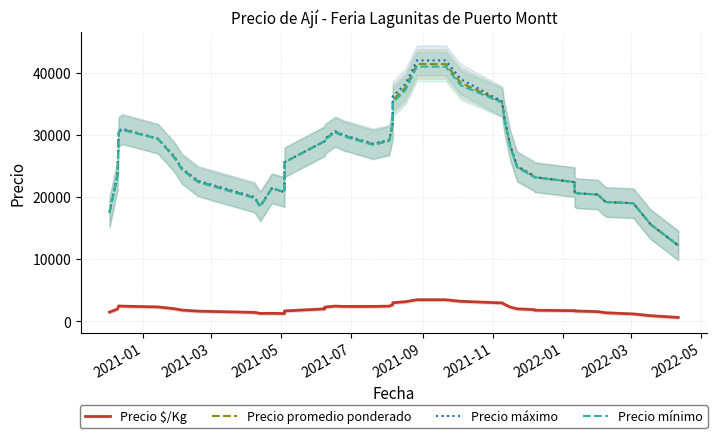

Reading left to right, transcribe all the data shown in this chart.

Precio $/Kg: 1458.2	1958.2	2458.2	2420.2	2295.2	2016.6	1783.2	1616.6	1414.6	1248.0	1266.6	1226.6	1409.8	1649.8	1983.2	2268.2	2425.0	2375.0	2375.0	2425.0	2650.0	2967.8	3134.6	3451.4	3451.4	3201.4	2941.8	2725.0	2275.0	1991.6	1858.2	1763.2	1696.6	1646.6	1630.0	1543.4	1356.8	1166.8	883.4	600.0
Precio promedio ponderado: 17500.0	23500.0	30500.0	30900.0	29400.0	26500.0	24500.0	22500.0	19900.0	18500.0	21400.0	20800.0	22000.0	25600.0	29000.0	29300.0	30500.0	29900.0	28500.0	29100.0	31800.0	35613.8	37613.8	41413.8	41413.8	38413.8	35300.0	32700.0	28300.0	24900.0	23300.0	23200.0	22400.0	20800.0	20600.0	20400.0	19200.0	19000.0	15600.0	12200.0
Precio máximo: 17600.0	23600.0	30600.0	31000.0	29400.0	26600.0	24600.0	22600.0	20000.0	18600.0	21400.0	20800.0	22000.0	25600.0	29000.0	29400.0	30600.0	30000.0	28600.0	29200.0	31800.0	36200.0	38200.0	42000.0	42000.0	39000.0	35400.0	32800.0	28400.0	25000.0	23400.0	23200.0	22400.0	20800.0	20600.0	20400.0	19200.0	19000.0	15600.0	12200.0
Precio mínimo: 17400.0	23400.0	30400.0	30800.0	29400.0	26400.0	24400.0	22400.0	19800.0	18400.0	21400.0	20800.0	22000.0	25600.0	29000.0	29200.0	30400.0	29800.0	28400.0	29000.0	31800.0	35200.0	37200.0	41000.0	41000.0	38000.0	35200.0	32600.0	28200.0	24800.0	23200.0	23200.0	22400.0	20800.0	20600.0	20400.0	19200.0	19000.0	15600.0	12200.0